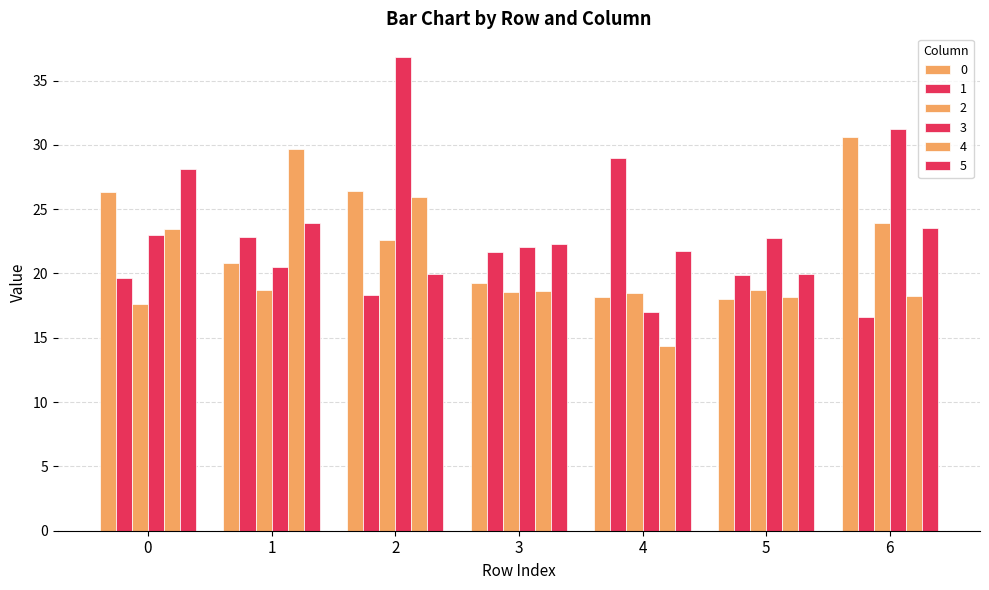

What is the sum of all 0 values?

159.6